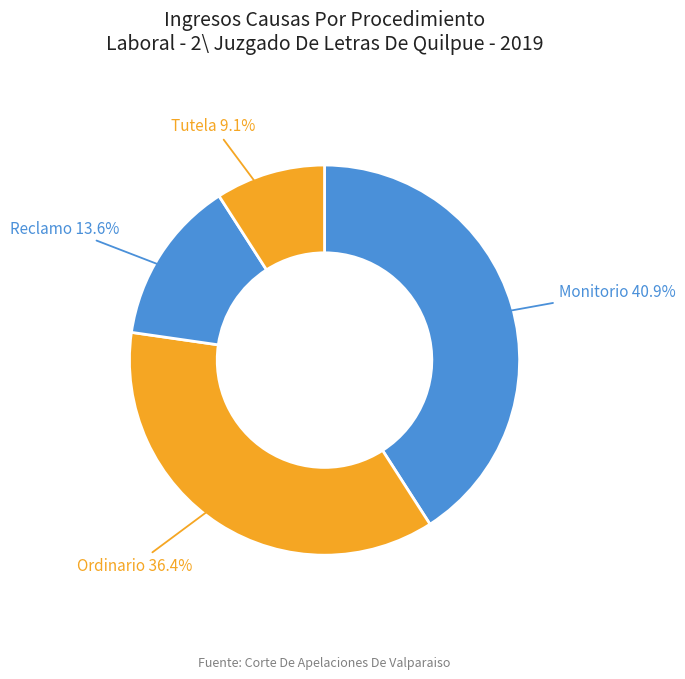

Count the number of slices in the pie.

4